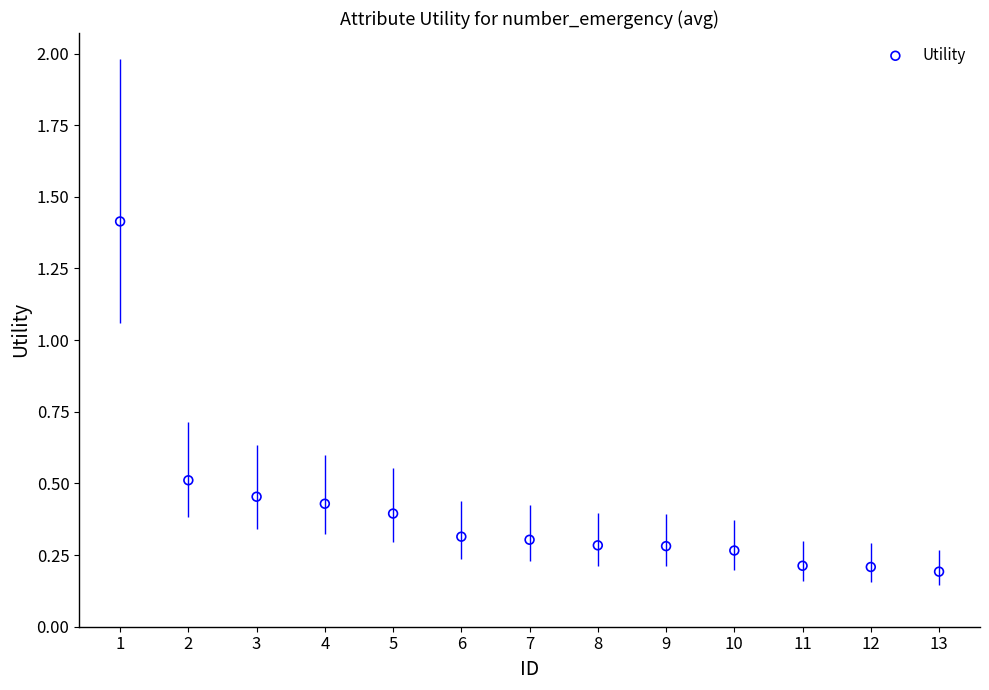

What is the range of X values (max minus min)?

12.0